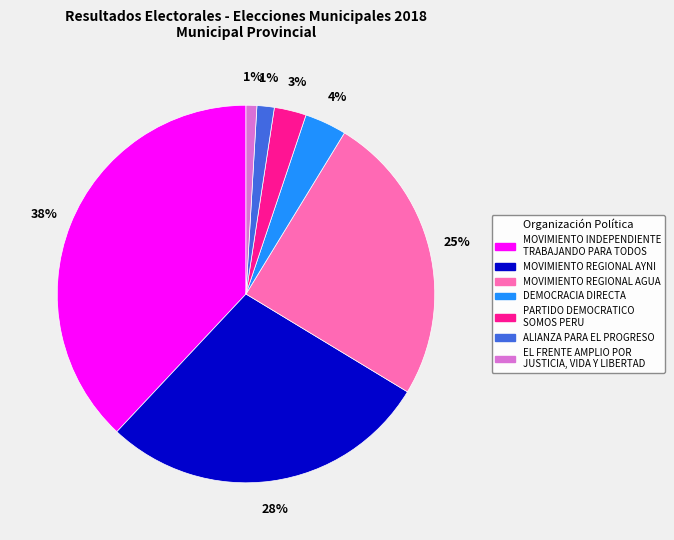

Which has a higher value, MOVIMIENTO REGIONAL AGUA or ALIANZA PARA EL PROGRESO?

MOVIMIENTO REGIONAL AGUA